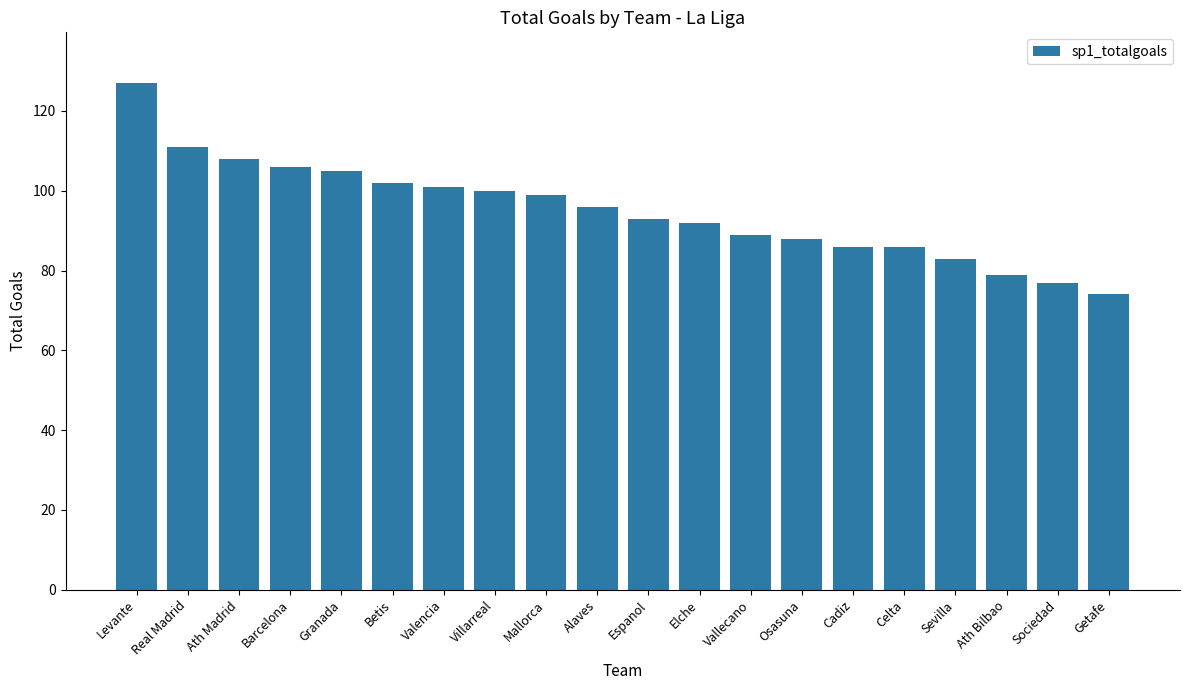

What is the average value?

95